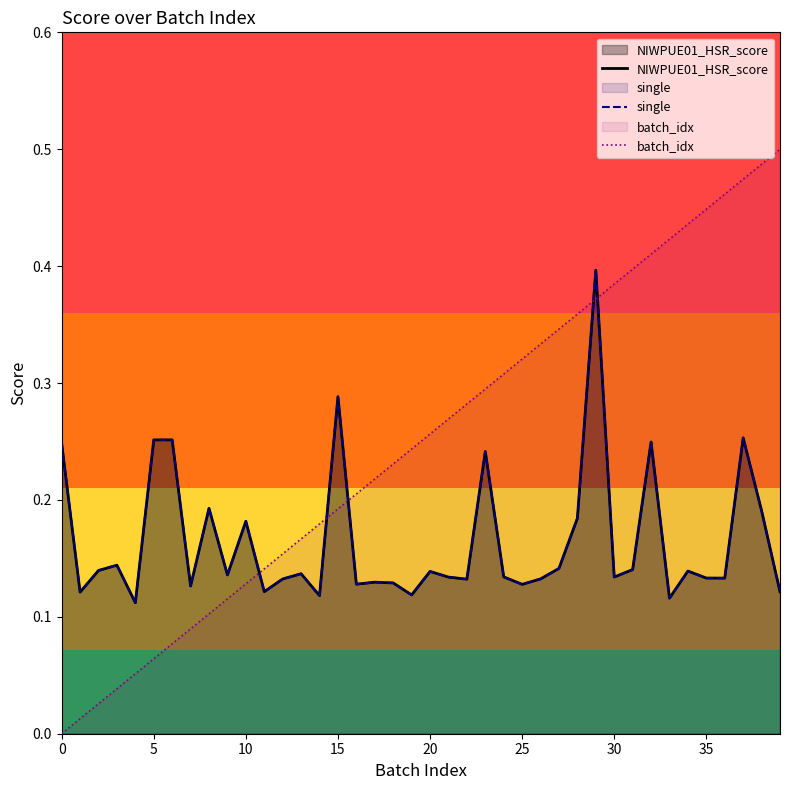

The batch_idx series shows 0.1 at 17. True or false?

False